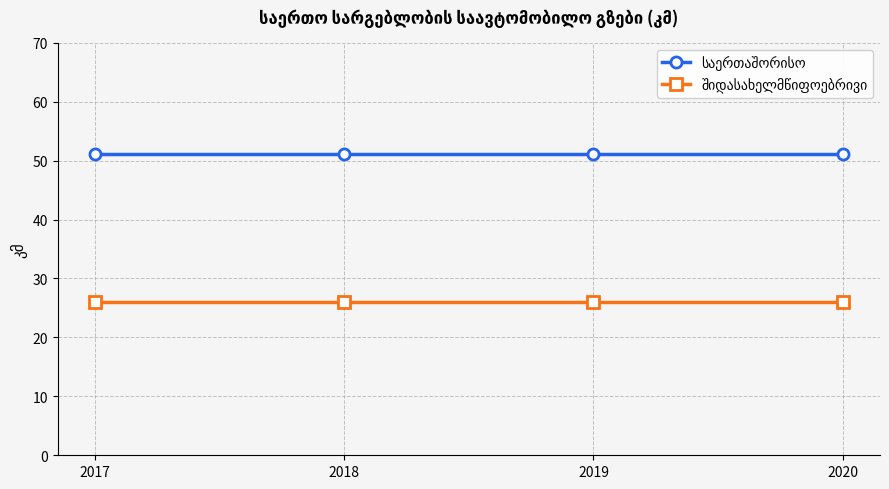

What is the minimum value shown in the chart?

26.0